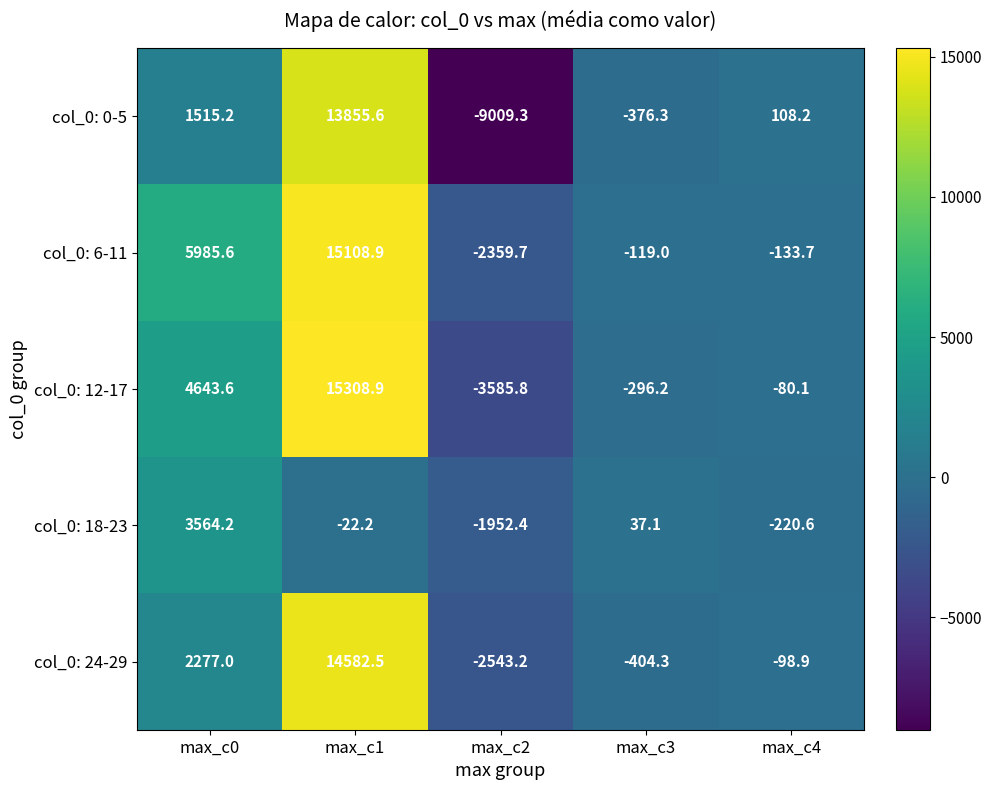

At which label is col_0: 18-23 closest to 805?

max_c3